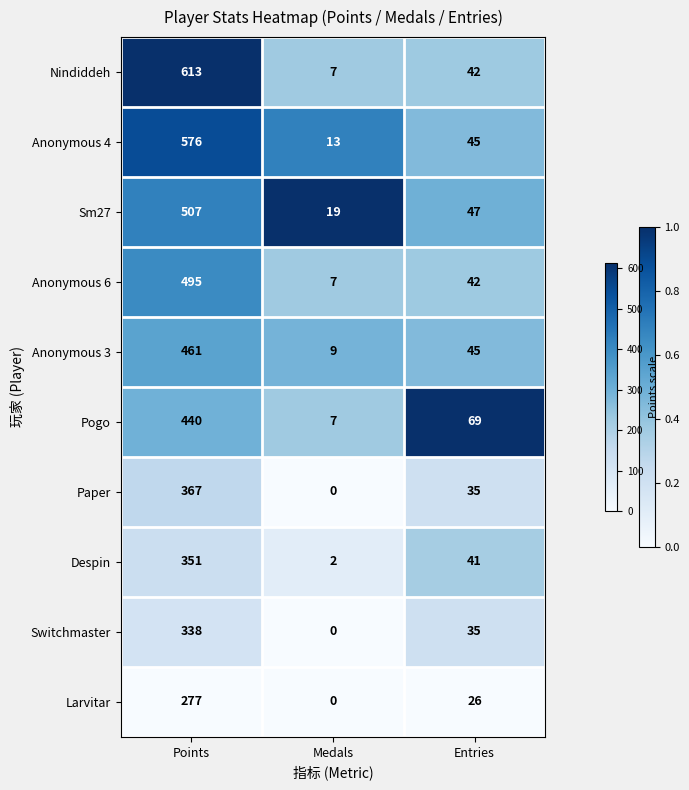

How many categories are shown in the chart?

3